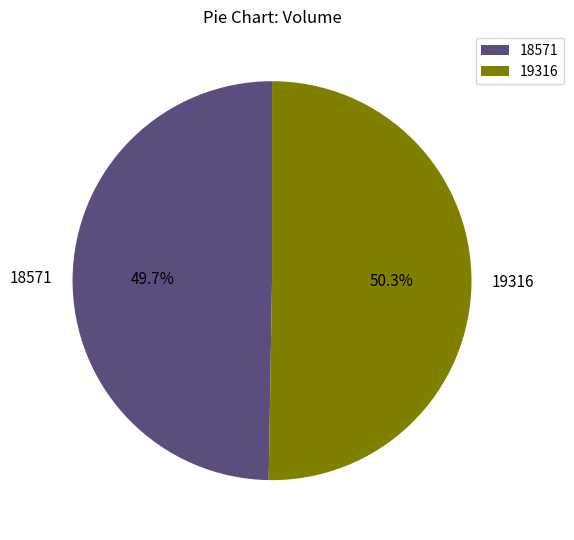

What is the majority slice?

19316